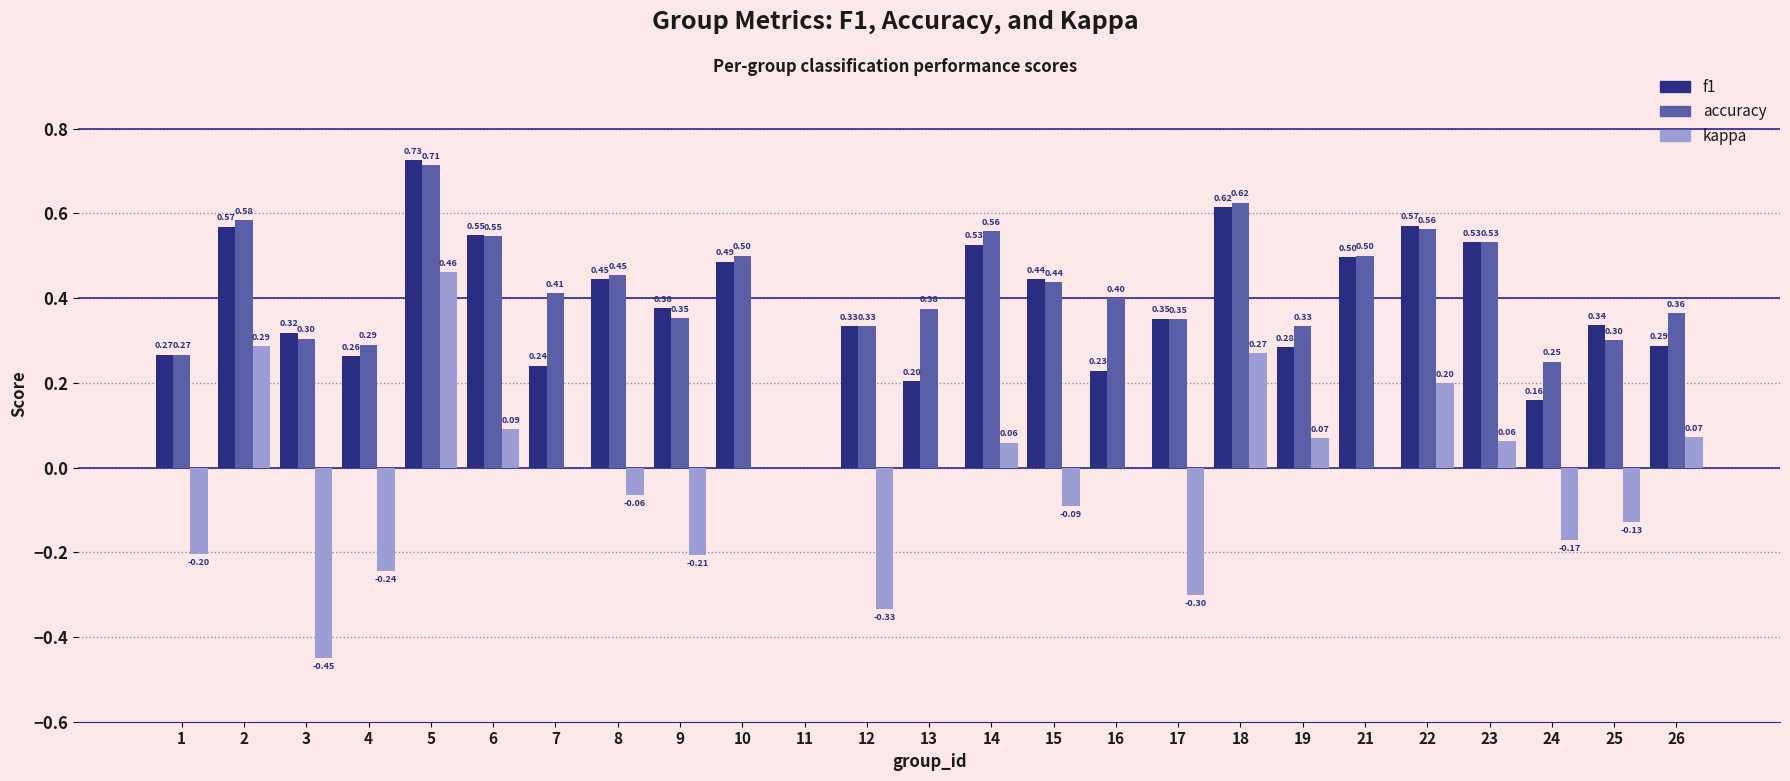

Which series has the widest spread of values?

kappa